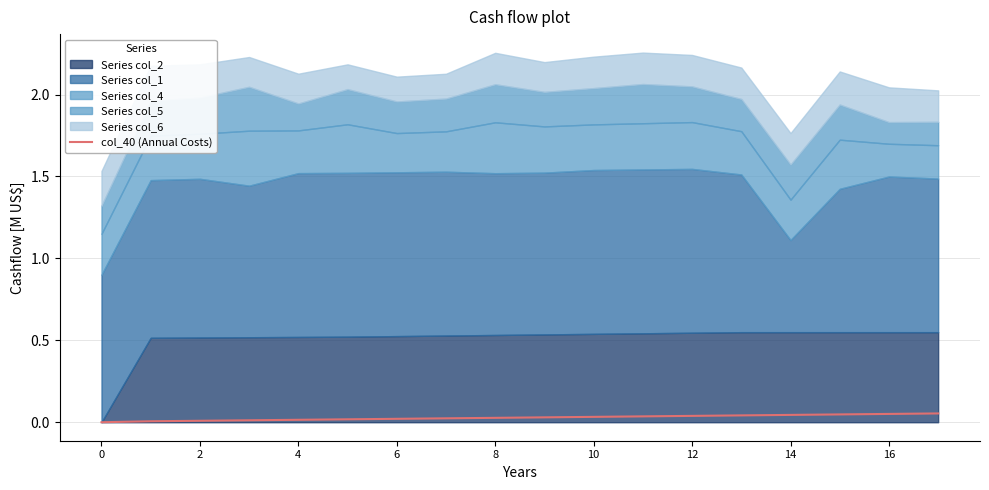

What is the difference between the second highest and minimum values?

0.1